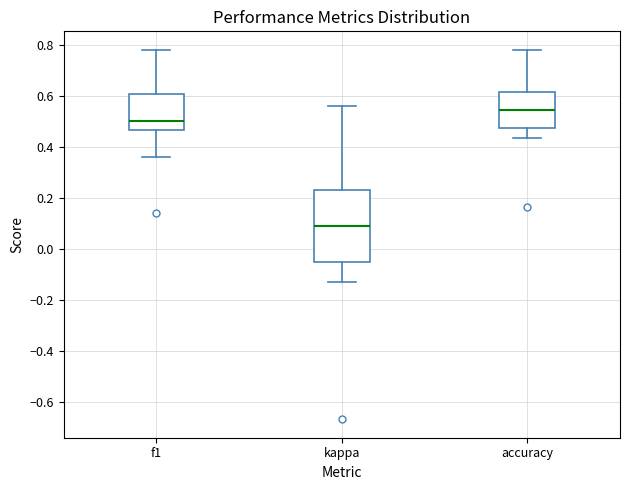

Reading left to right, transcribe this box plot: for each box, give where its median line is, the range the box spans, and where its two whiskers end, as read against the y-axis. The values are not printed on the chart, so give them approximately, as read against the axis.

f1: median 0.50, box 0.46 to 0.60, whiskers 0.36 to 0.78
kappa: median 0.10, box -0.04 to 0.24, whiskers -0.14 to 0.56
accuracy: median 0.54, box 0.48 to 0.62, whiskers 0.44 to 0.78